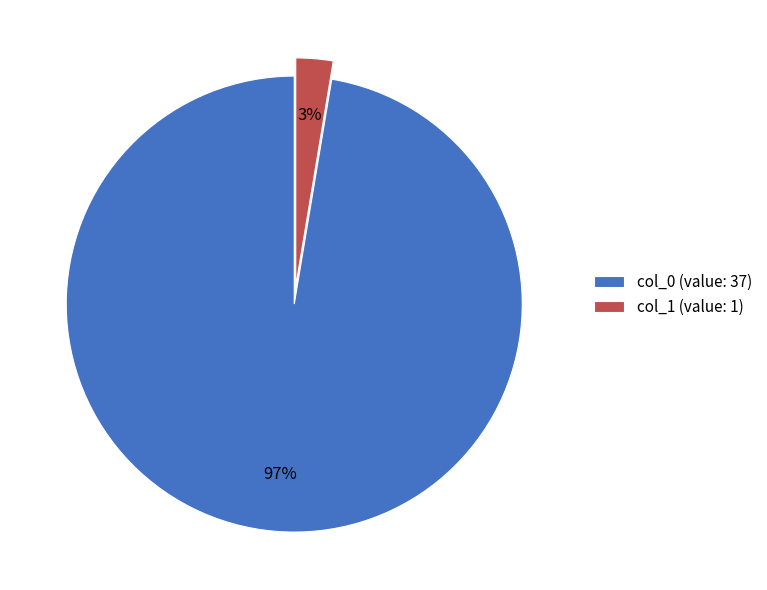

Rank the categories by value from lowest to highest.

col_1 (value: 1), col_0 (value: 37)